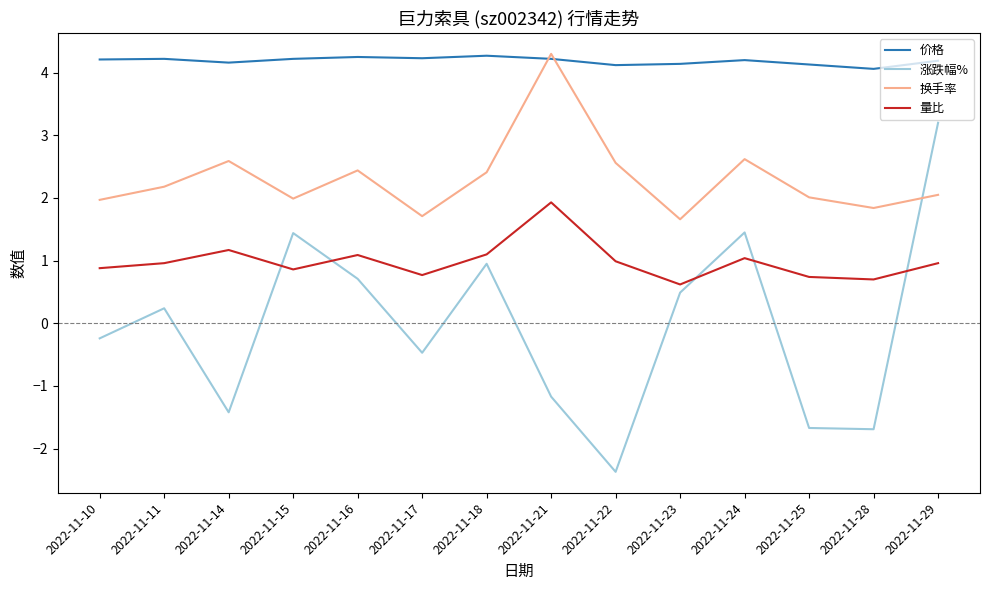

At how many categories does at least one series exceed 2?

14